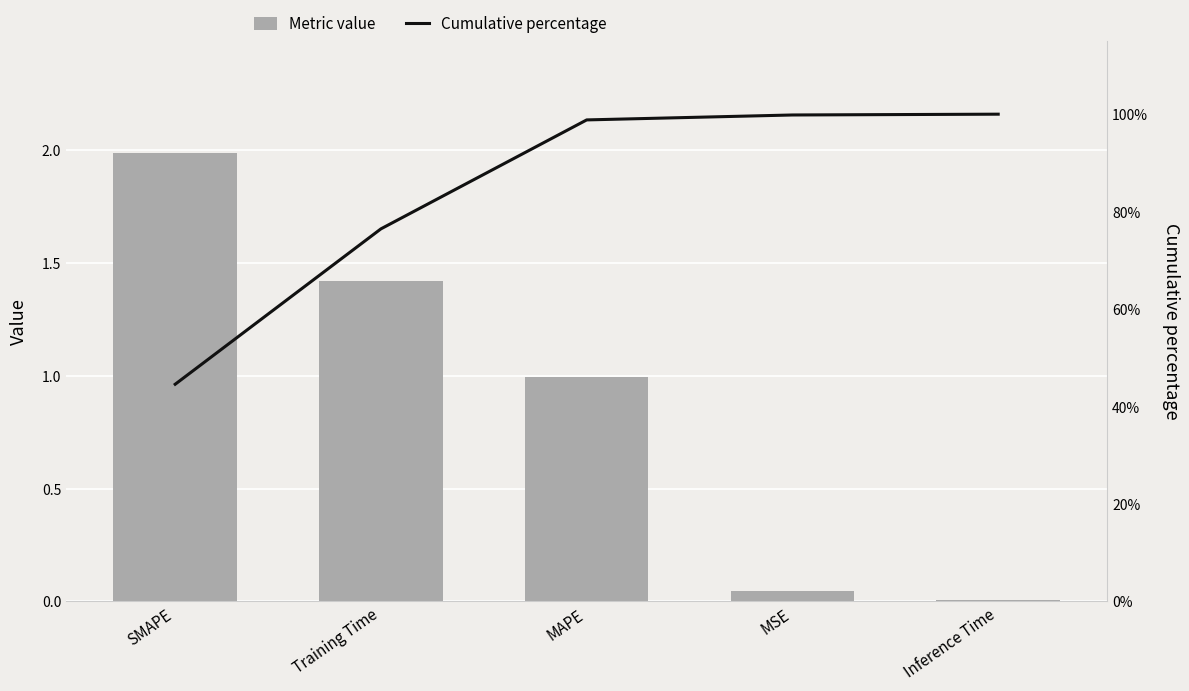

What is the sum of all Cumulative percentage values?

419.7